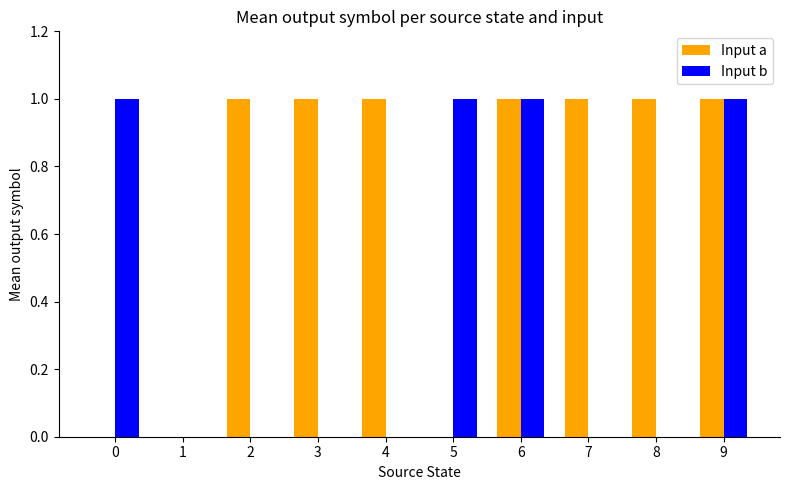

Reading left to right, what are all the values shown in this chart?

Input a: 0	0	1	1	1	0	1	1	1	1
Input b: 1	0	0	0	0	1	1	0	0	1